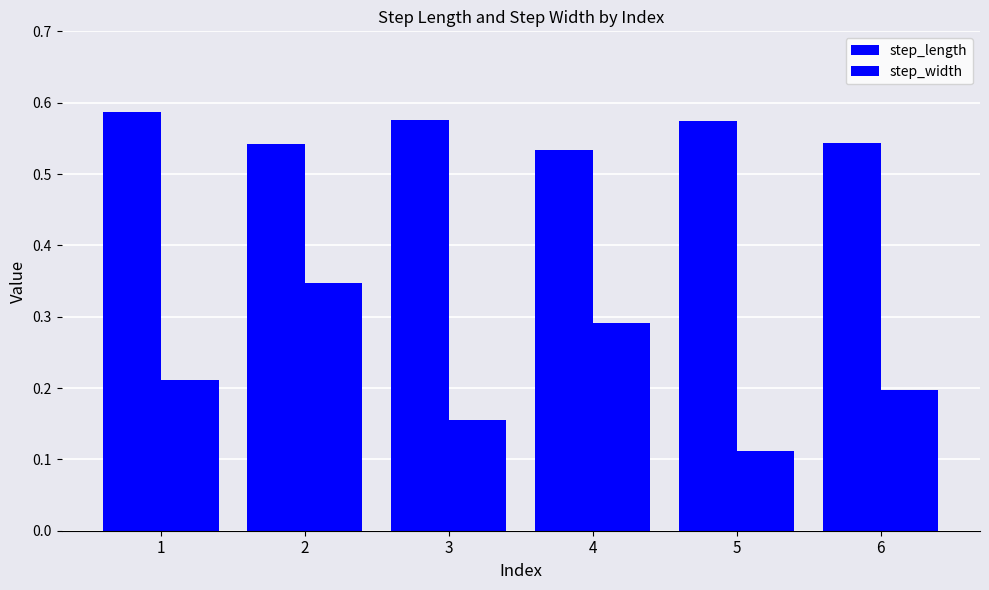

What is the spread (max minus min) of values at 5?

0.5